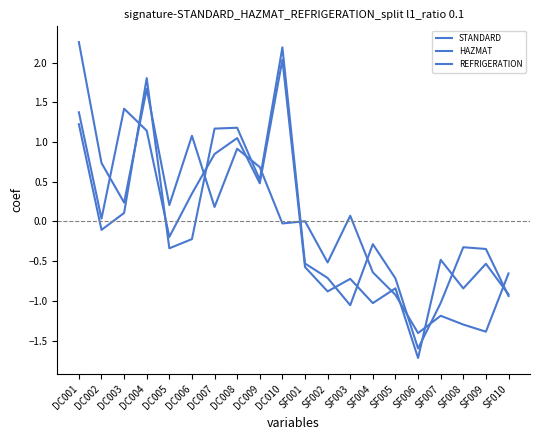

Which series has the largest range (max minus min)?

HAZMAT